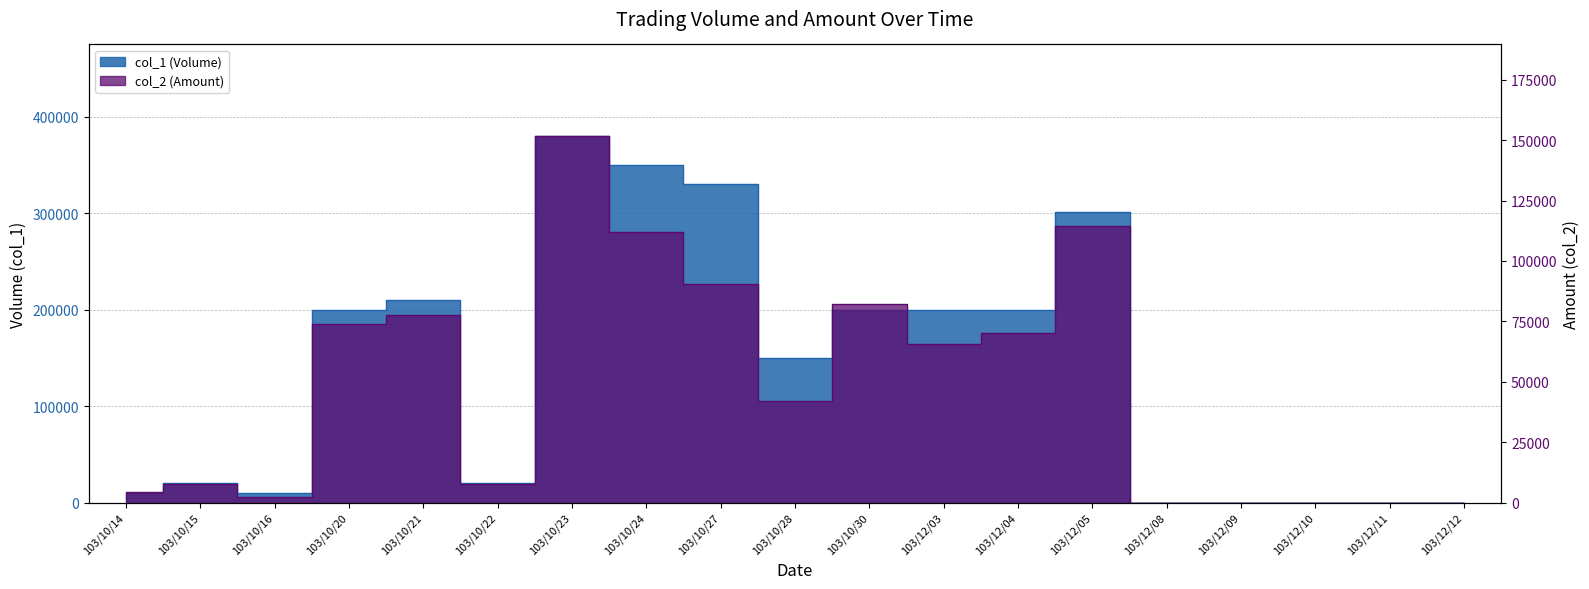

Between 103/10/30 and 103/12/09, which series saw the biggest shift?

col_1 (Volume)